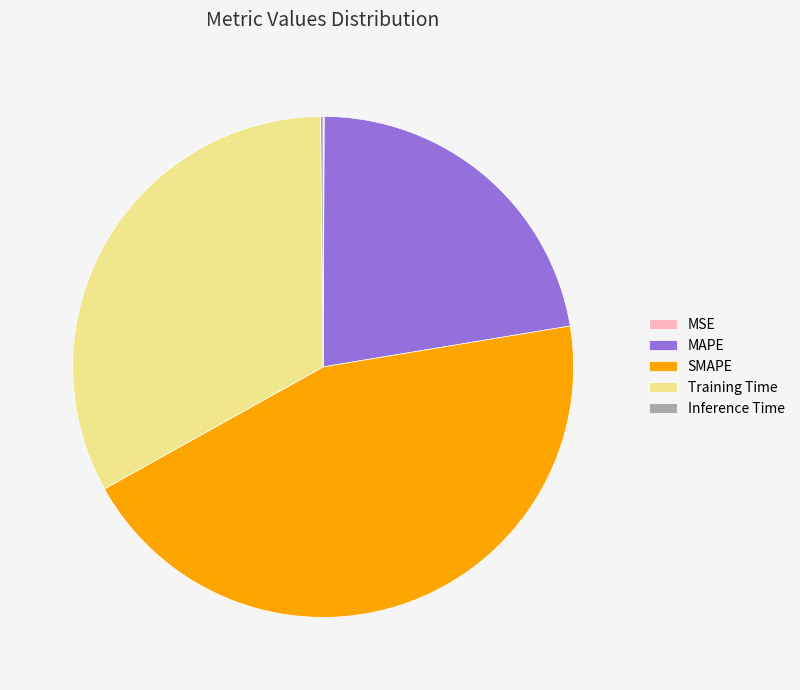

What is the largest slice in the pie chart?

SMAPE